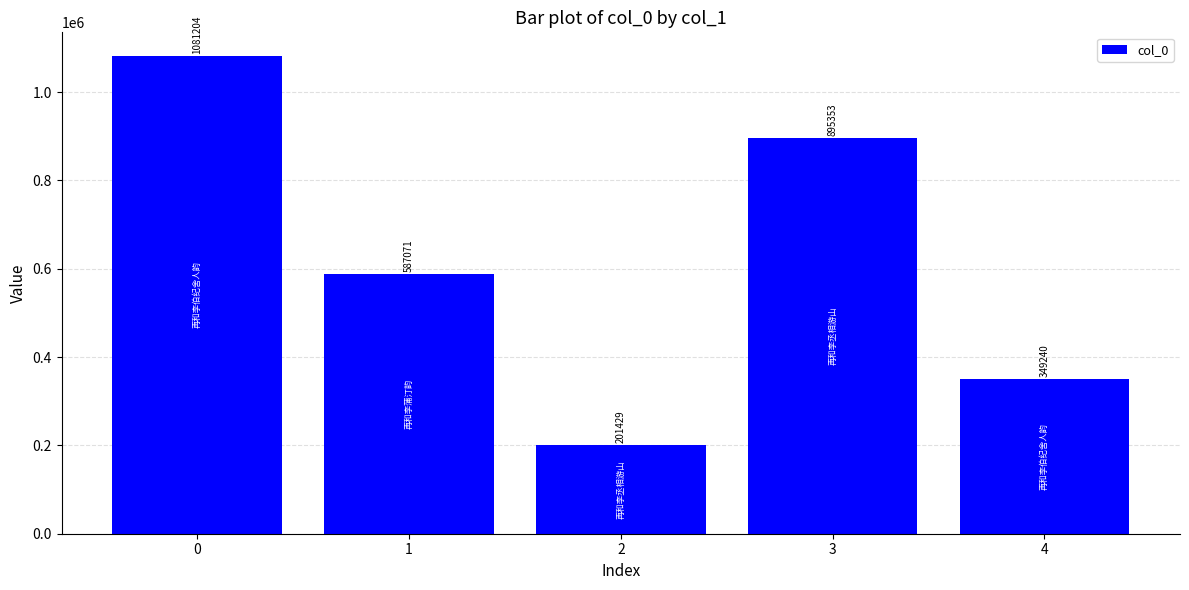

What is the average value?

622859